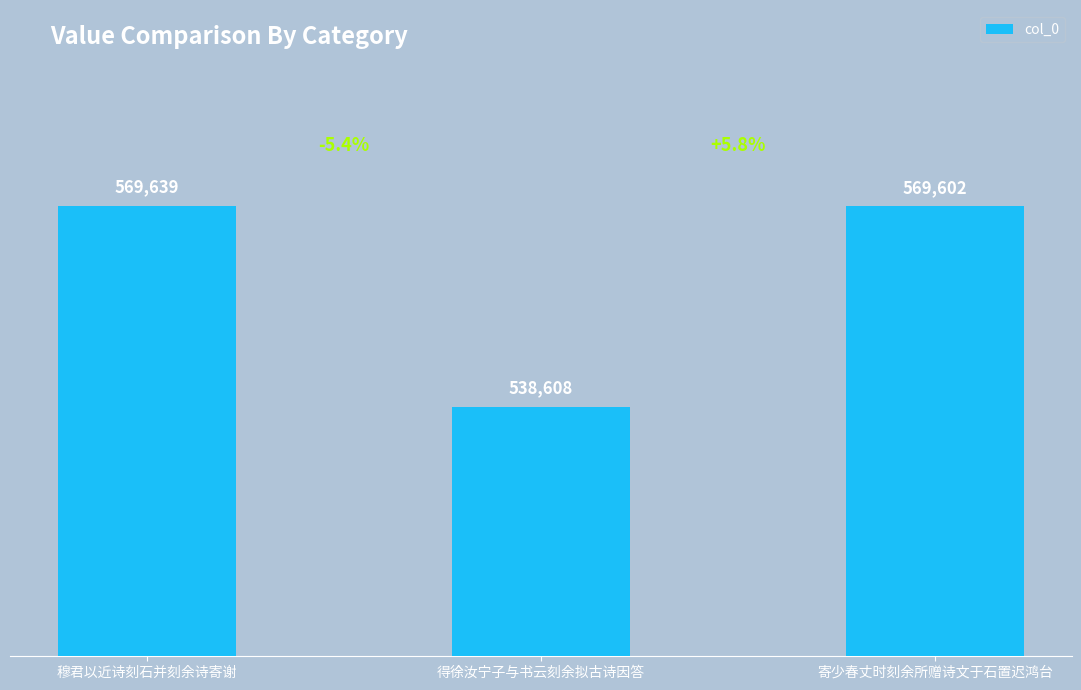

Which has a higher value, 寄少春丈时刻余所赠诗文于石置迟鸿台 or 得徐汝宁子与书云刻余拟古诗因答?

寄少春丈时刻余所赠诗文于石置迟鸿台